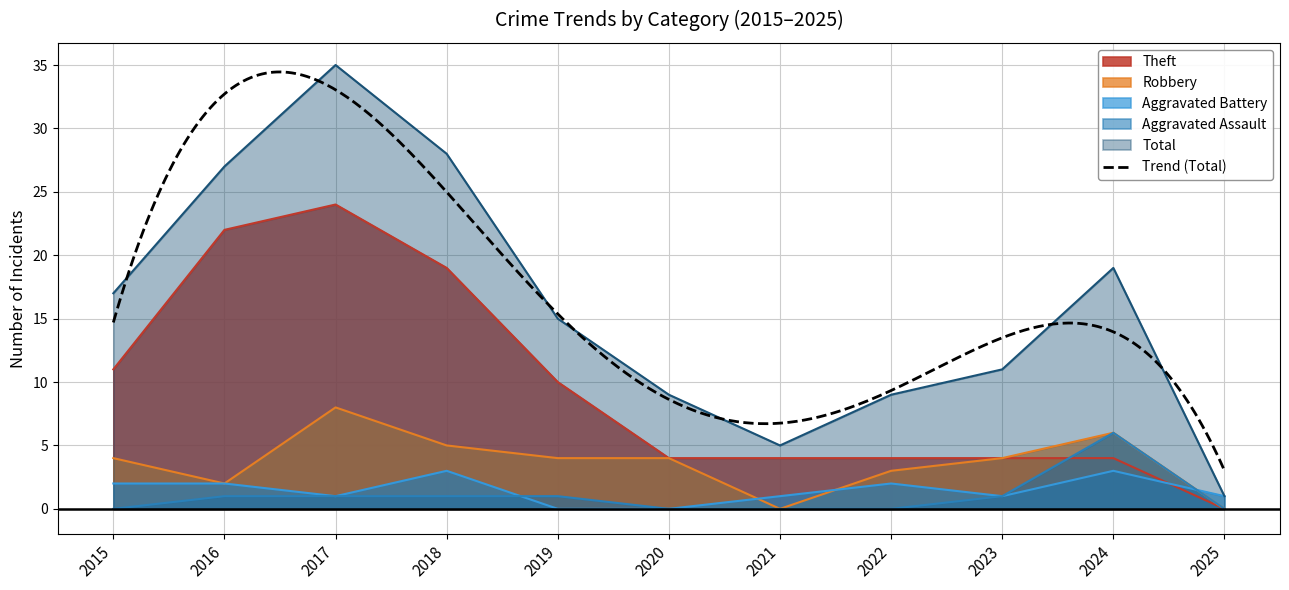

How many interior local valleys does the Robbery series have?

2